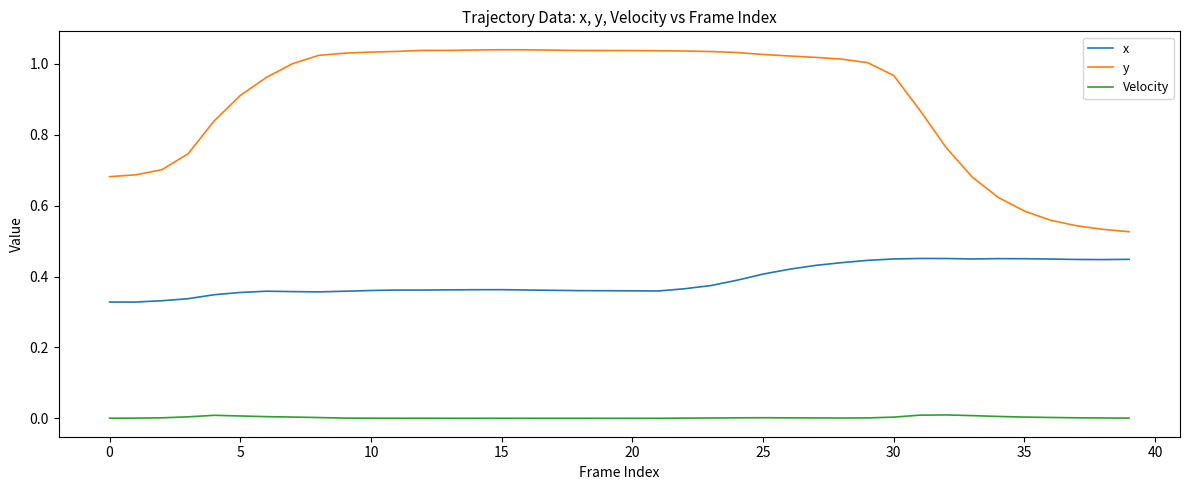

Which series has the largest total across all categories?

y